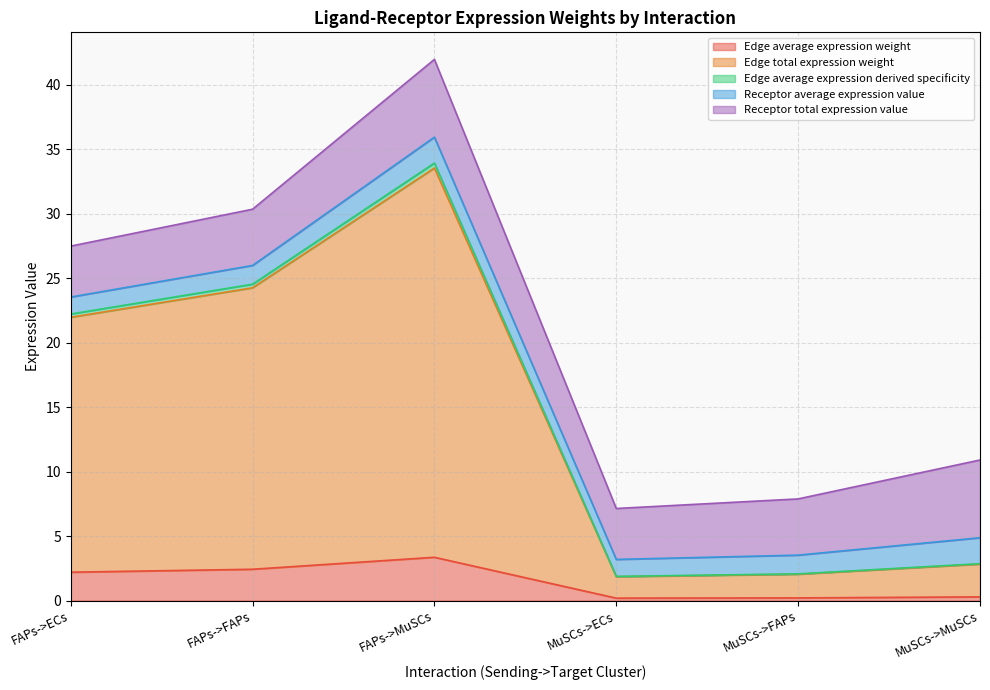

Where is Edge average expression derived specificity nearest to the value 17?

FAPs->ECs